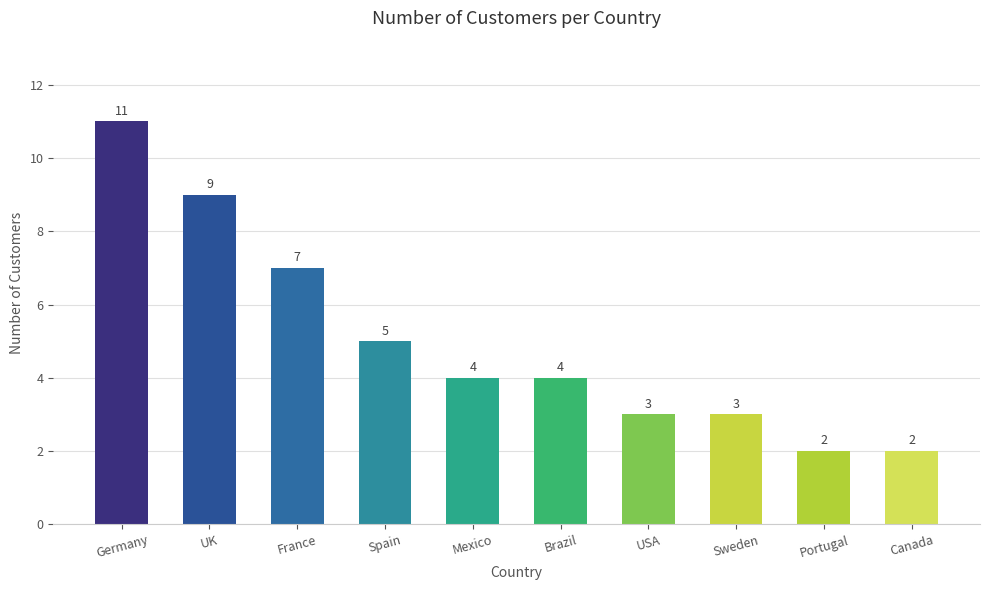

How many data points are less than 4?

4